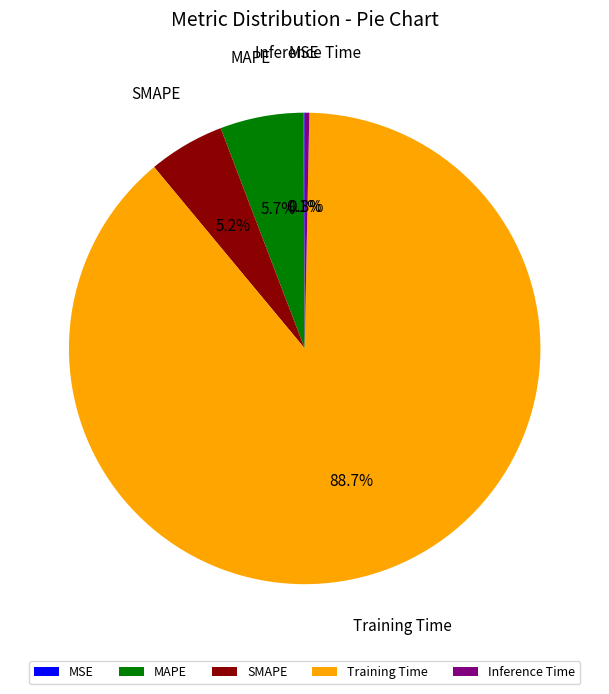

Does MAPE account for over 50% of the chart?

No